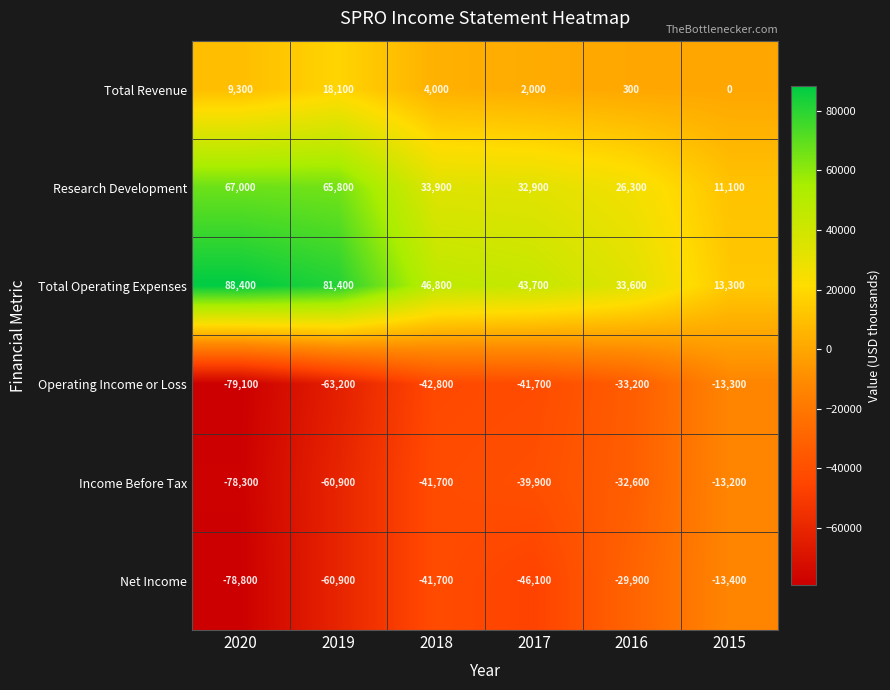

What value does the Net Income series have at 2019, to the nearest 50?

-60900